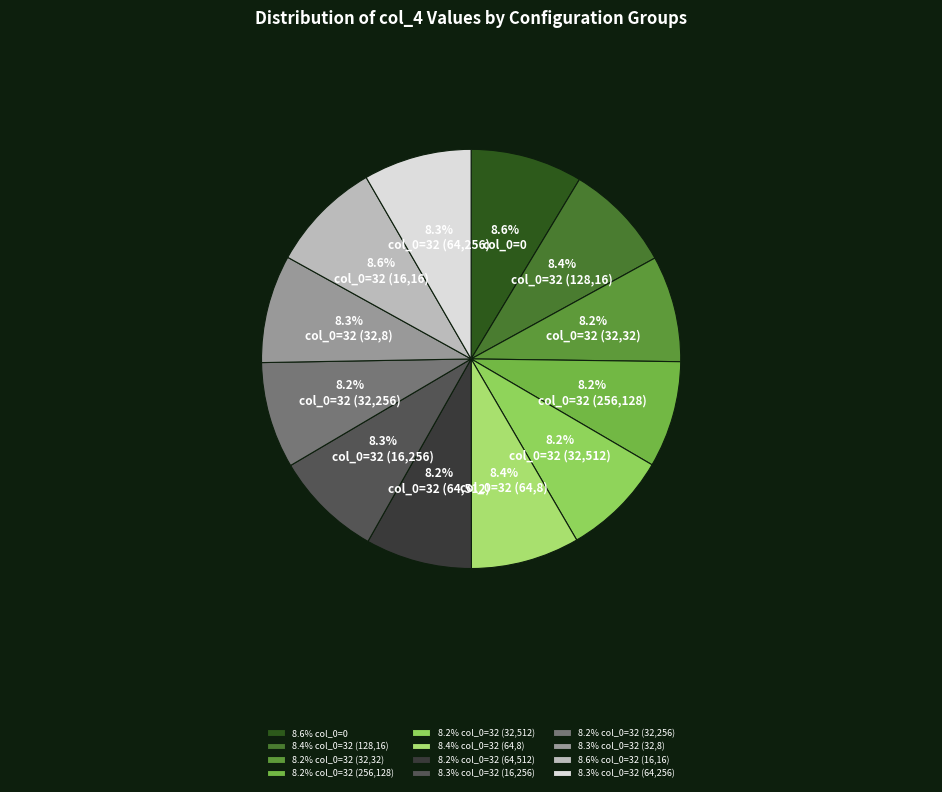

What is the smallest slice in the pie chart?

32_32_512